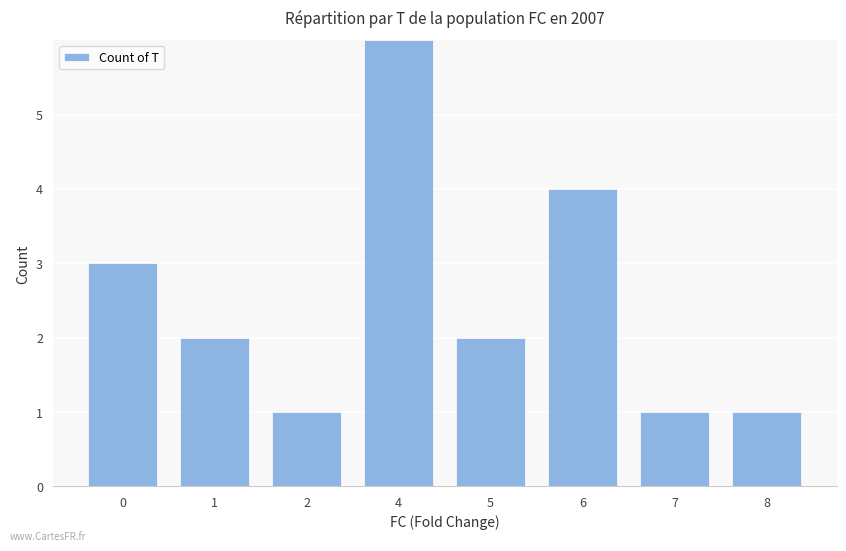

What is the smallest value displayed?

1